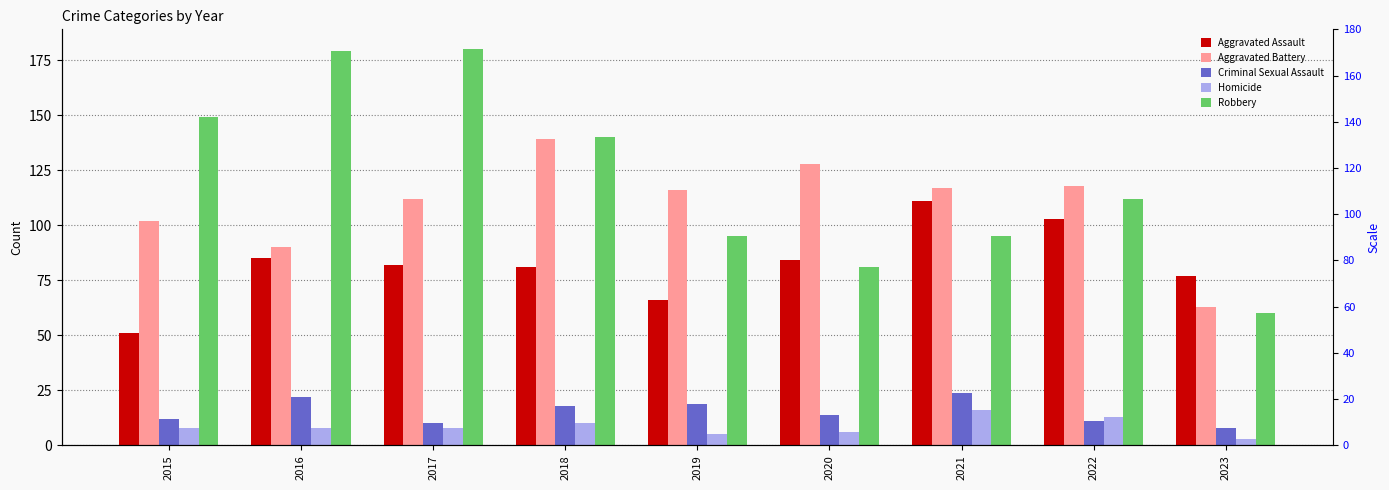

Reading right to left, transcribe all the data shown in this chart.

Aggravated Assault: 2023=77	2022=103	2021=111	2020=84	2019=66	2018=81	2017=82	2016=85	2015=51
Aggravated Battery: 2023=63	2022=118	2021=117	2020=128	2019=116	2018=139	2017=112	2016=90	2015=102
Criminal Sexual Assault: 2023=8	2022=11	2021=24	2020=14	2019=19	2018=18	2017=10	2016=22	2015=12
Homicide: 2023=3	2022=13	2021=16	2020=6	2019=5	2018=10	2017=8	2016=8	2015=8
Robbery: 2023=60	2022=112	2021=95	2020=81	2019=95	2018=140	2017=180	2016=179	2015=149